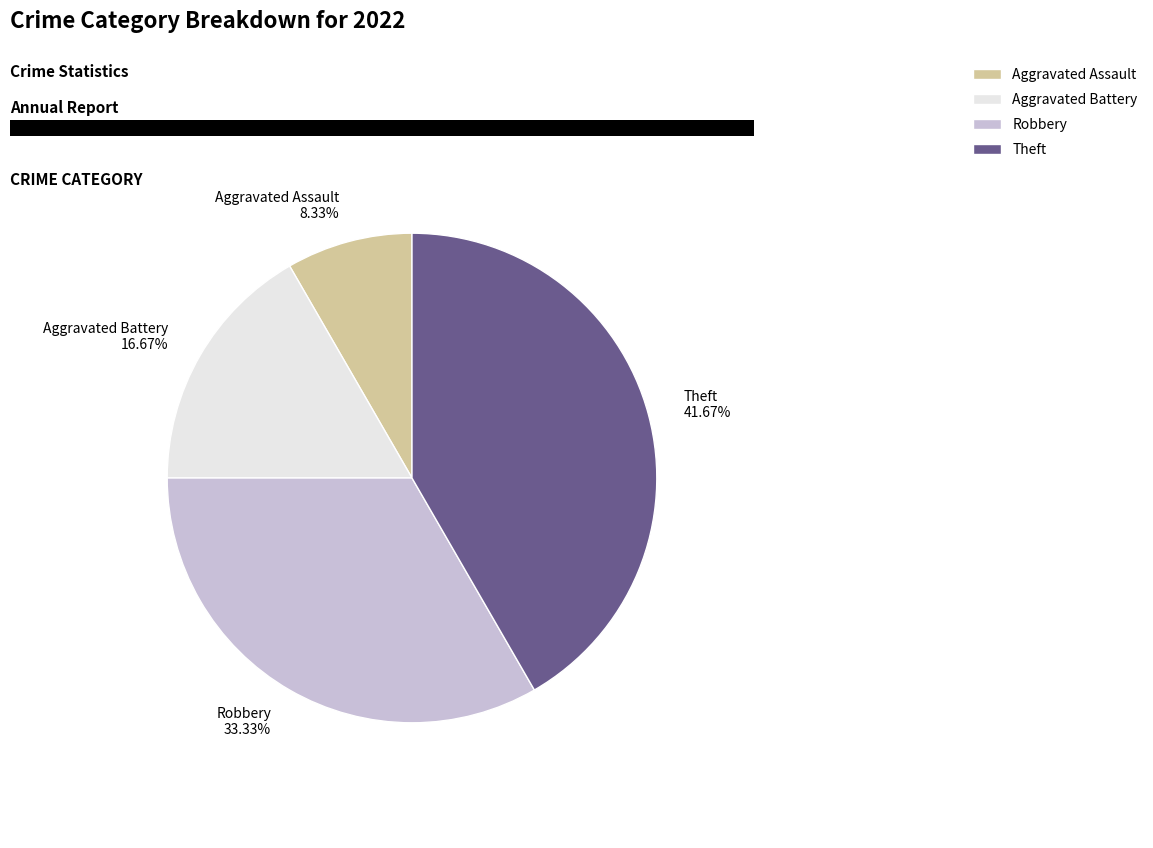

How many segments does this pie chart have?

4